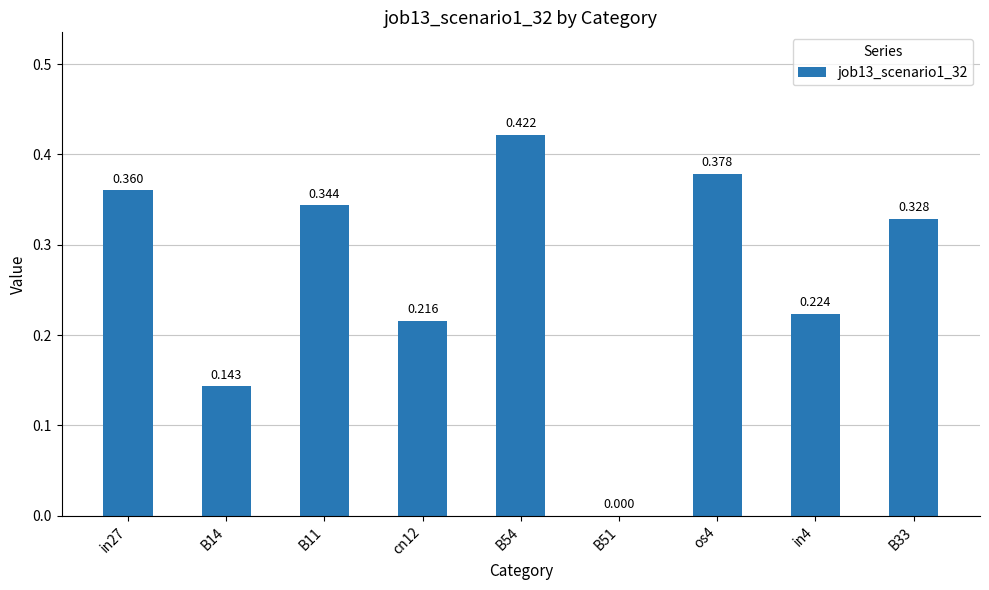

Are the bars horizontal?

No